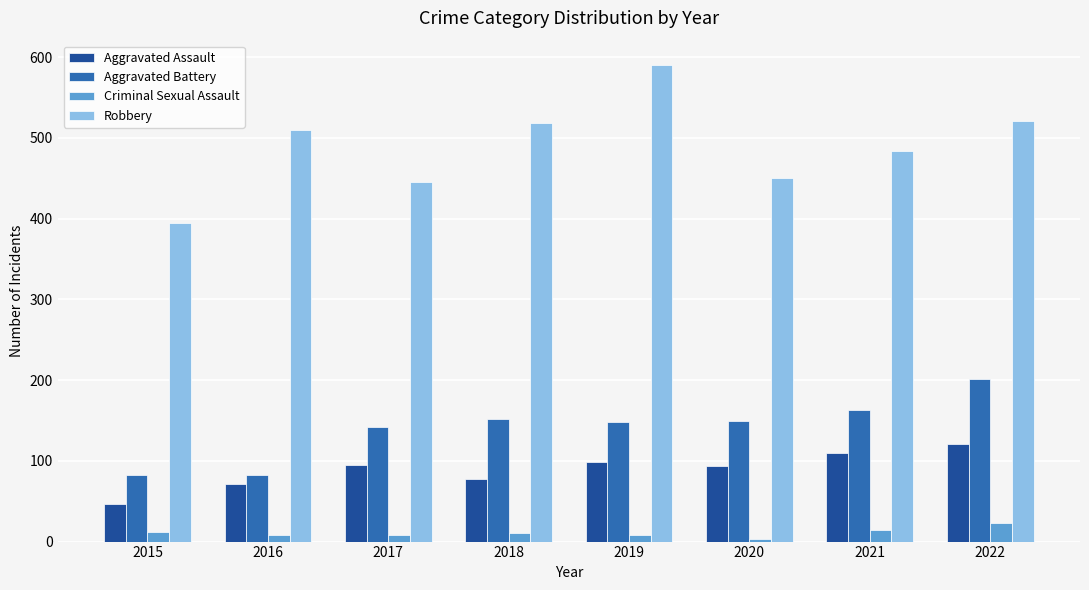

The Aggravated Battery series shows 202 at 2022. True or false?

True